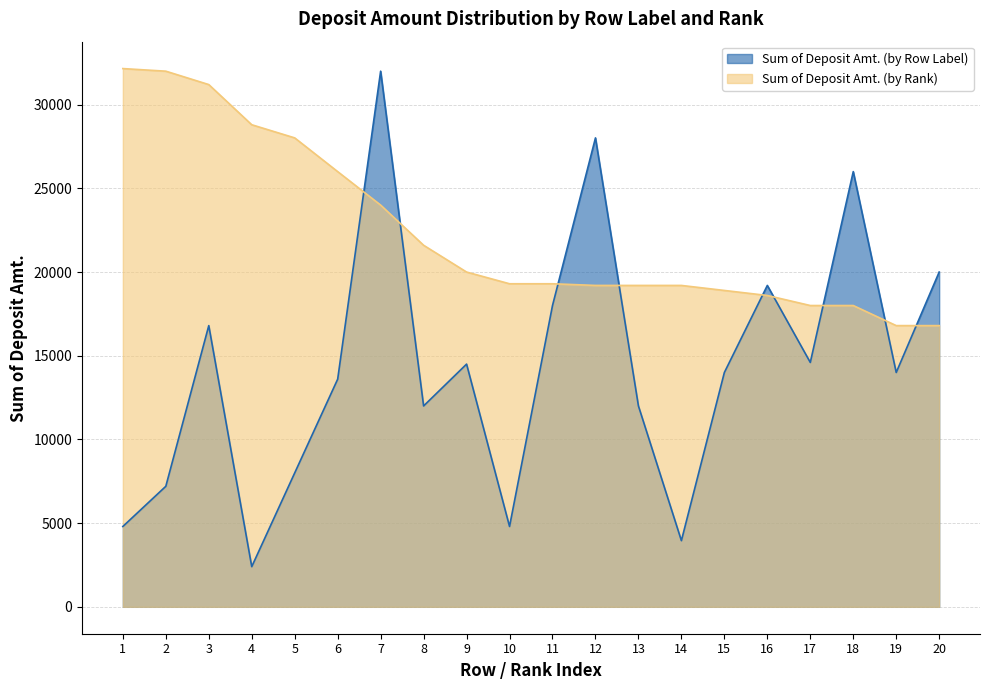

What is the difference between the Sum of Deposit Amt. (by Rank) values at 18 and 13?

1200.0